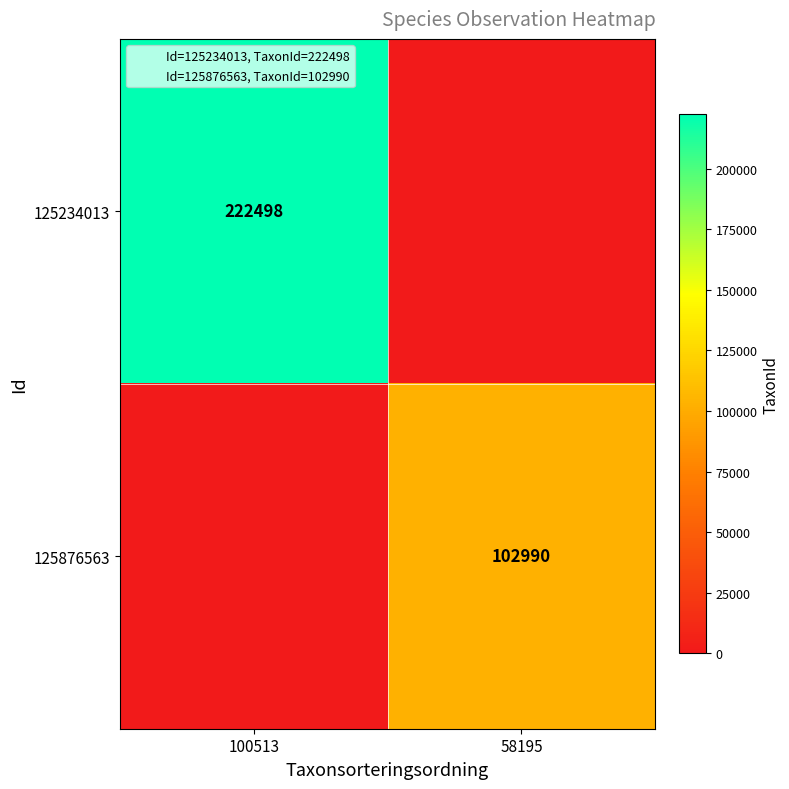

Which label corresponds to the smallest value in the chart?

58195